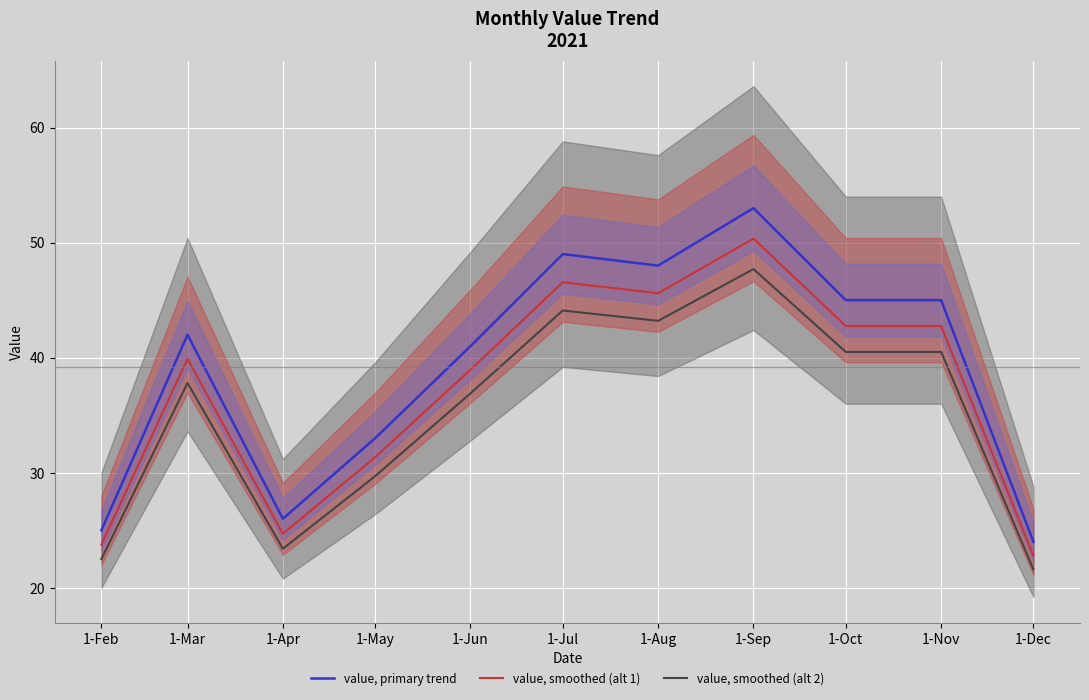

What is the greatest value displayed?

53.0